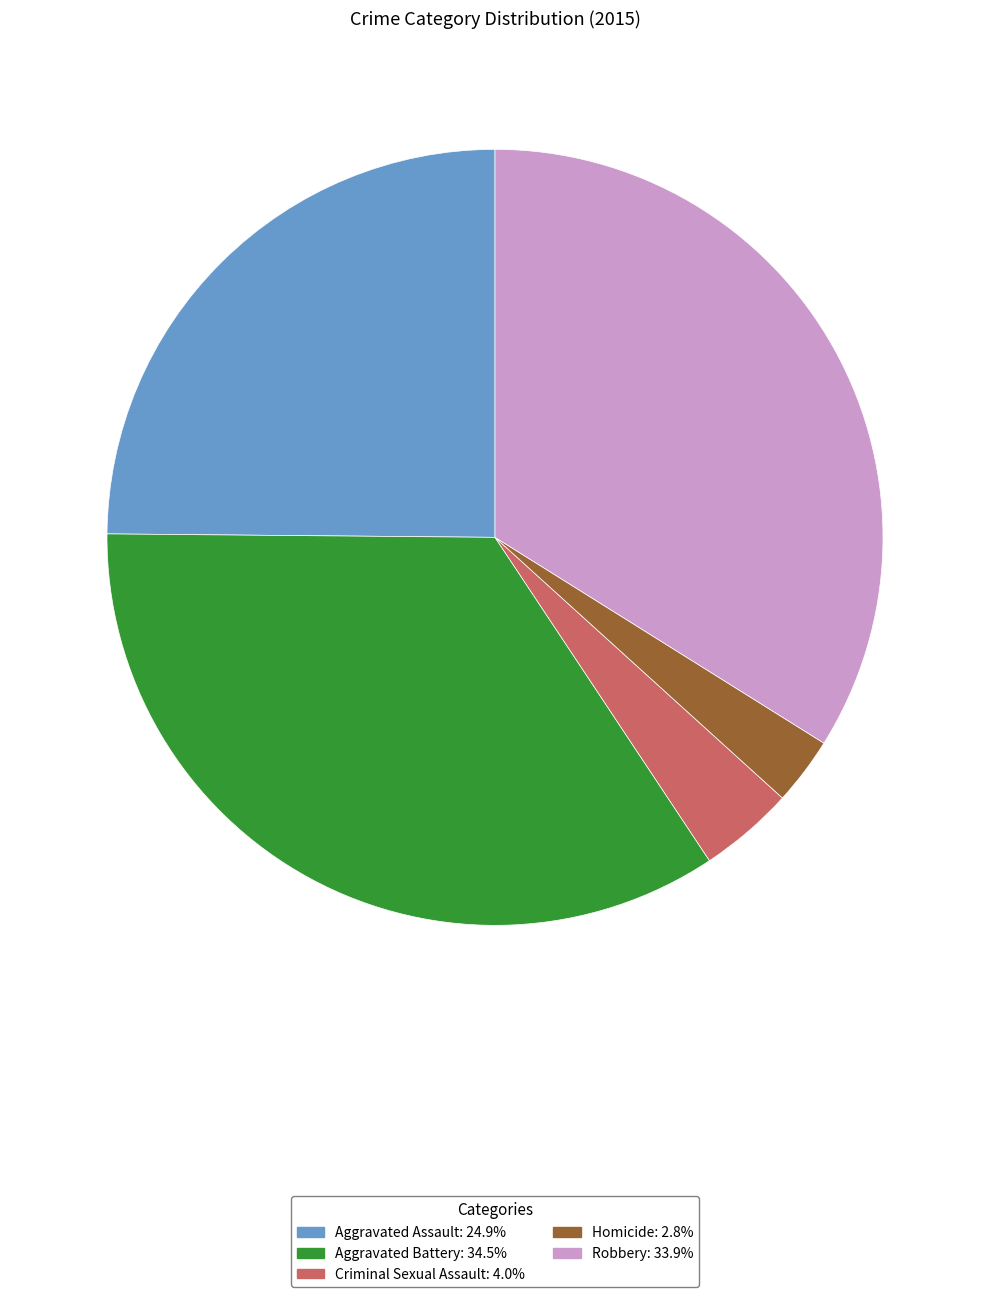

Between Aggravated Assault and Aggravated Battery, which is larger?

Aggravated Battery